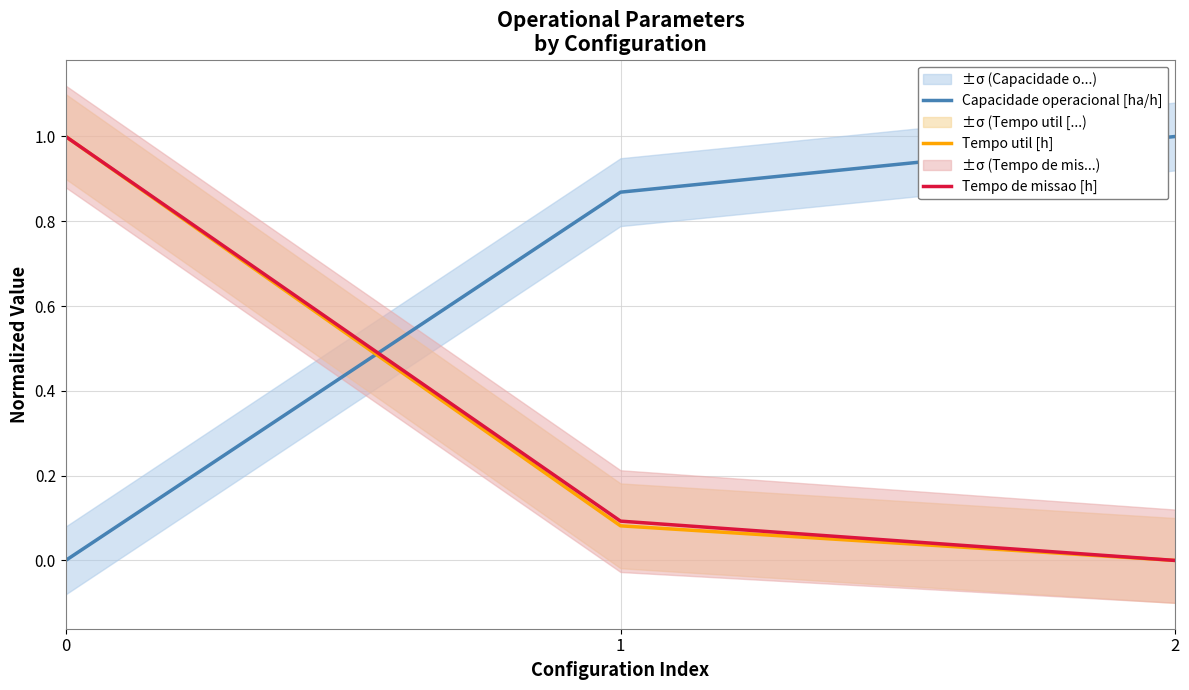

At how many categories does at least one series exceed 0?

3